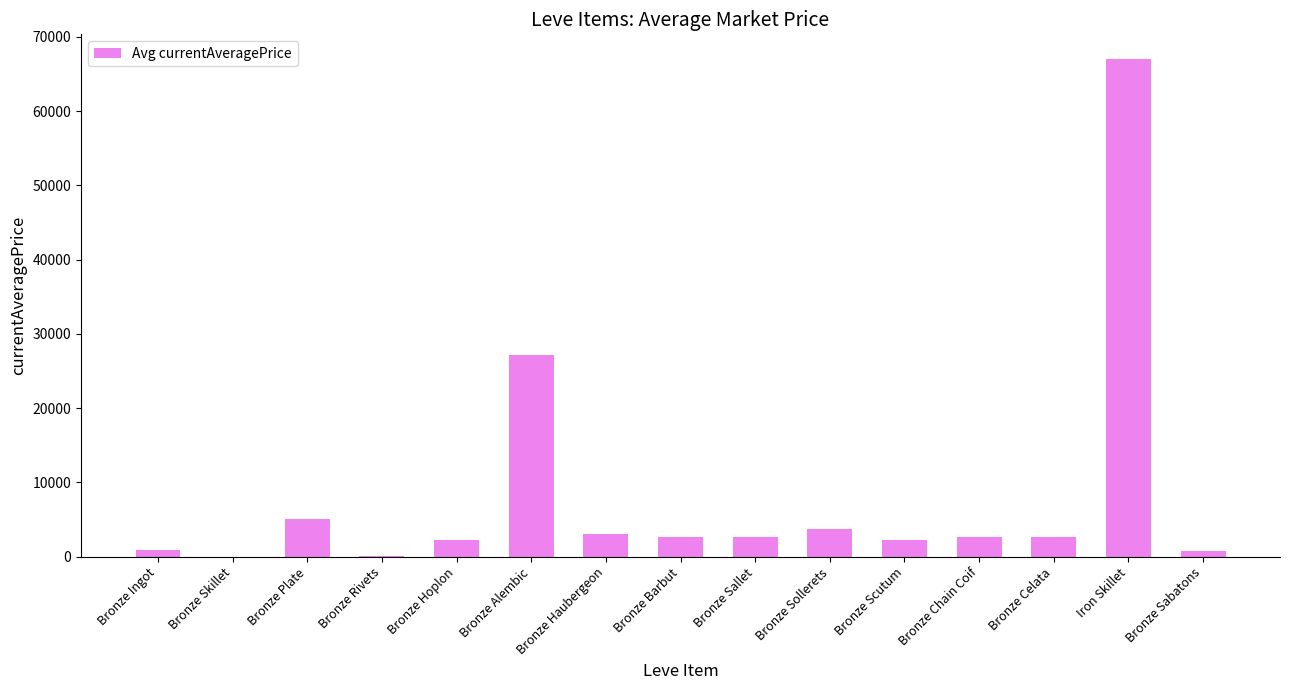

How many data points does each series have?

15